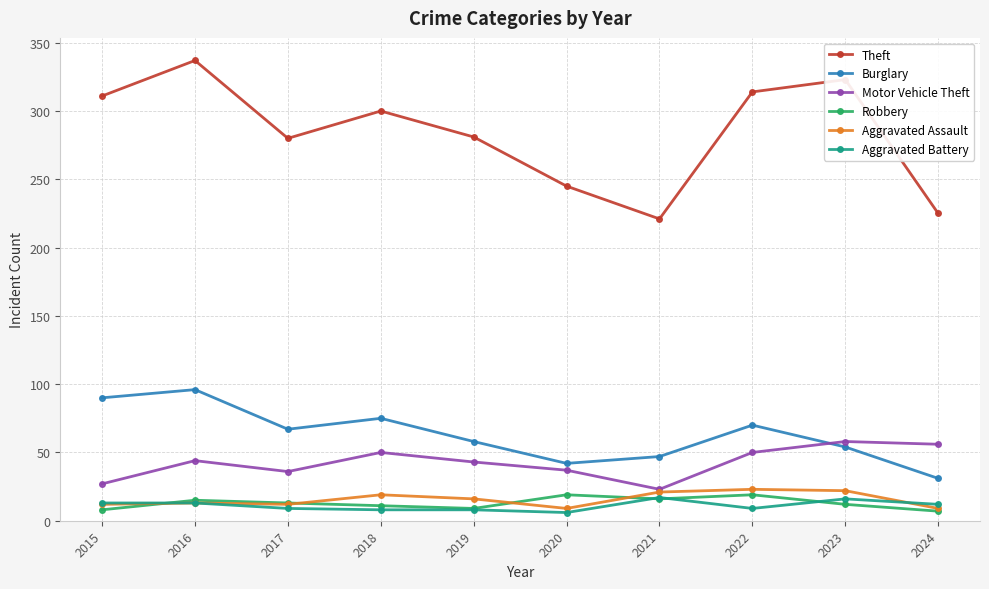

What is the average value of the Aggravated Assault series?

16